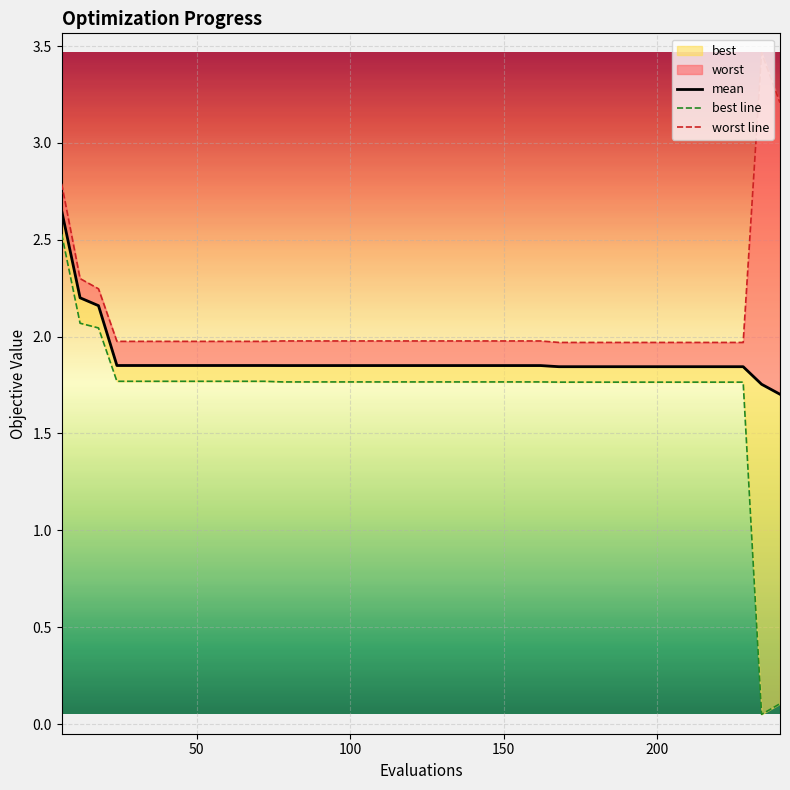

What is the minimum value for worst?

2.0